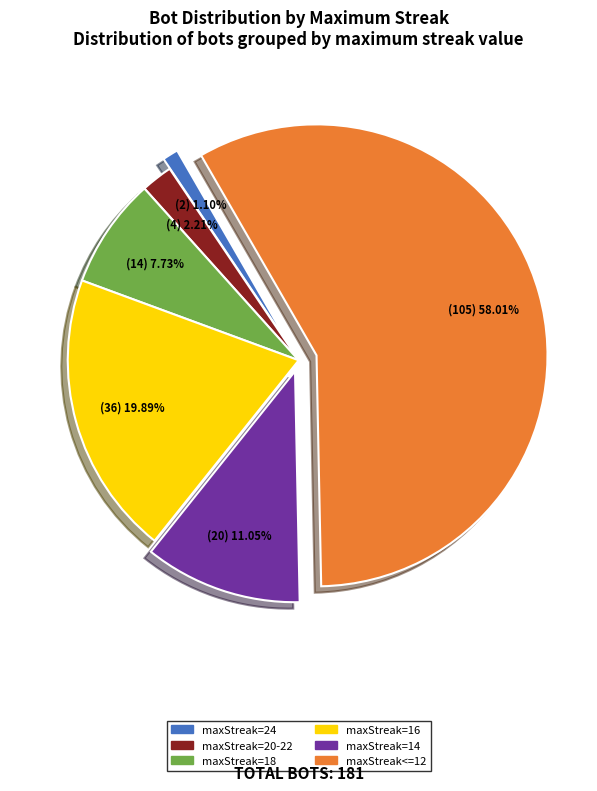

Combined, do maxStreak=24 and maxStreak=14 account for over 50%?

No